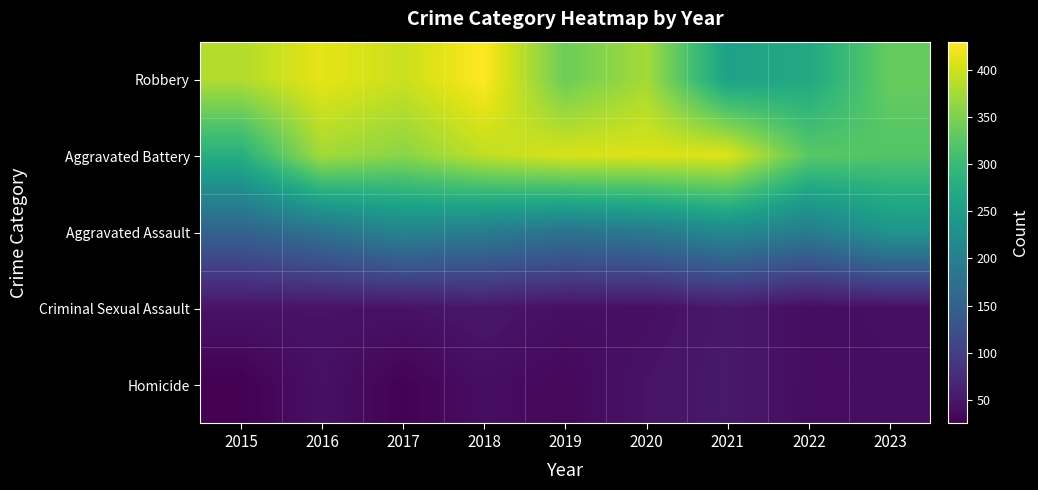

At 2022, list the series in order from largest to smallest.

Aggravated Battery, Robbery, Aggravated Assault, Criminal Sexual Assault, Homicide